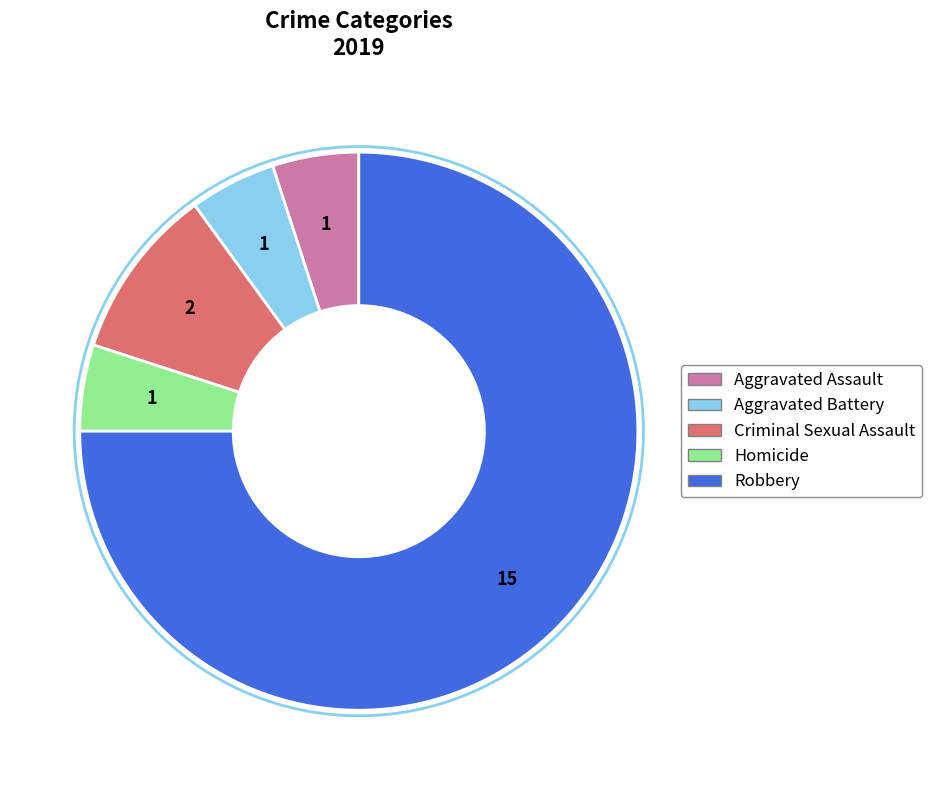

Is it true that Robbery is 75% of the pie?

True